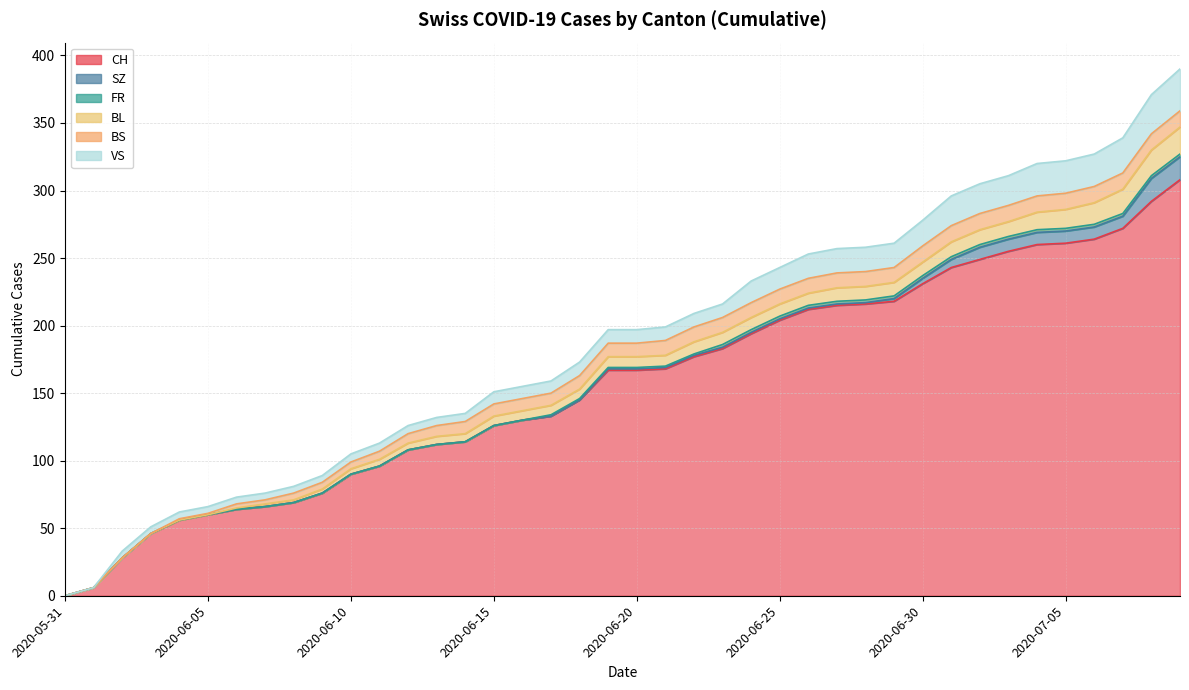

At which label does CH first exceed 167?

2020-06-21